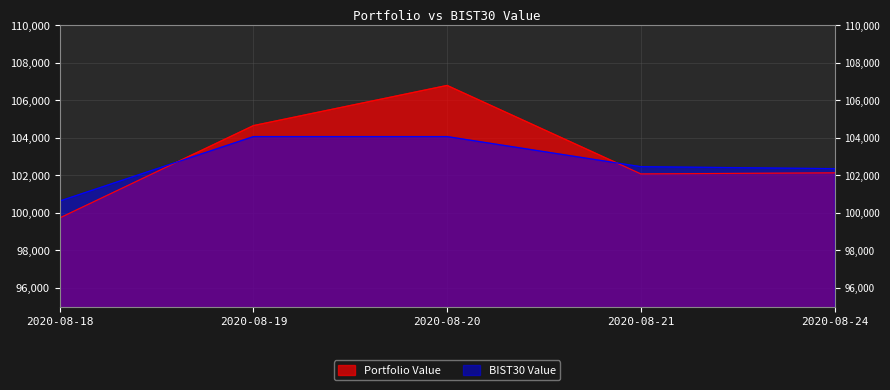

How many intersections are there between Portfolio Value and BIST30 Value?

2